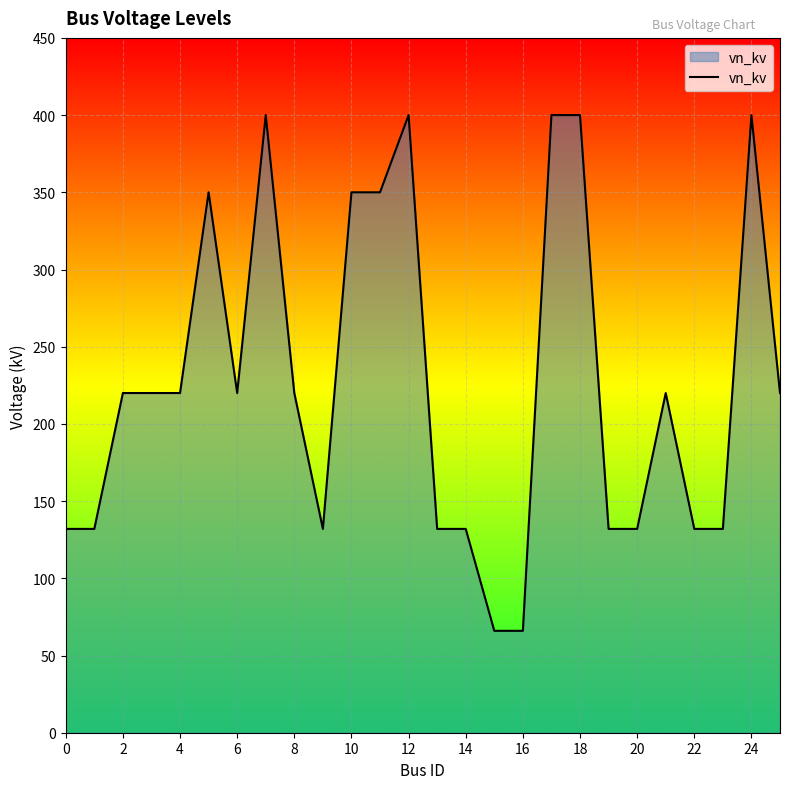

Does the chart have visible grid lines?

Yes